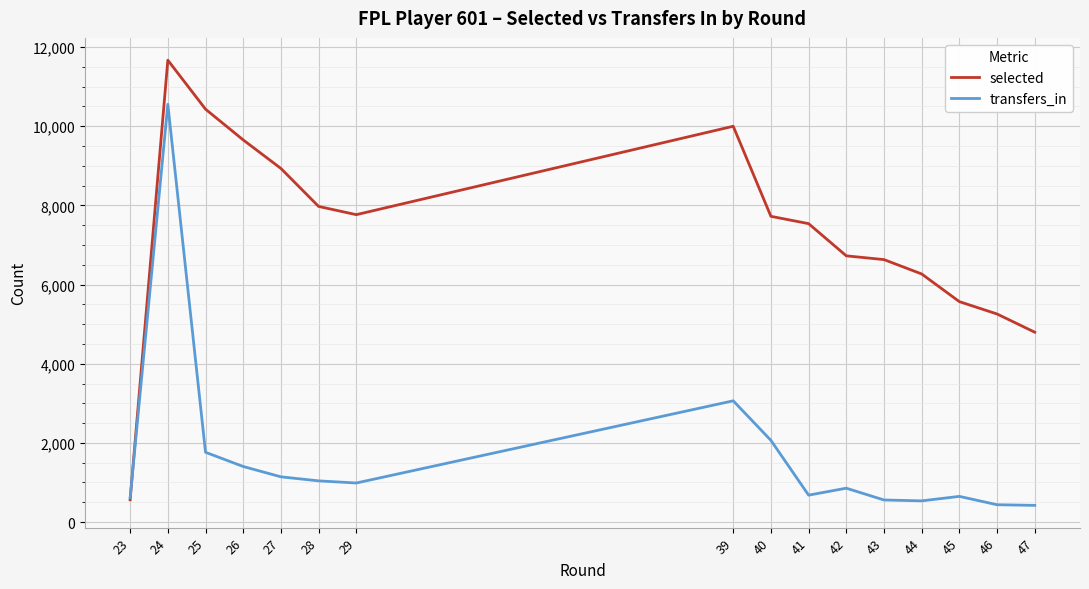

At 43, list the series in order from smallest to largest.

transfers_in, selected